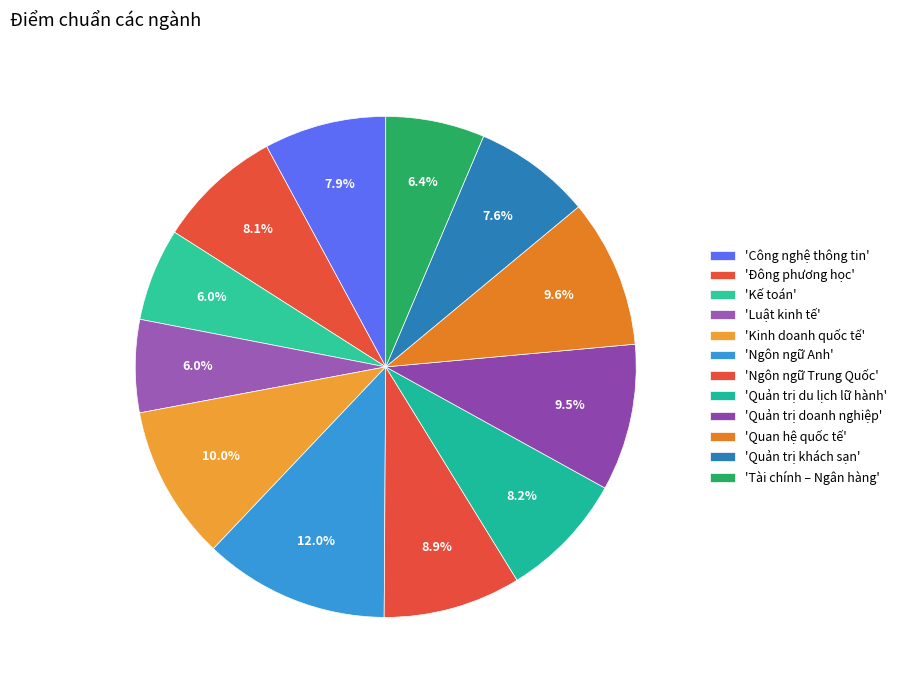

How many slices are in this pie chart?

12